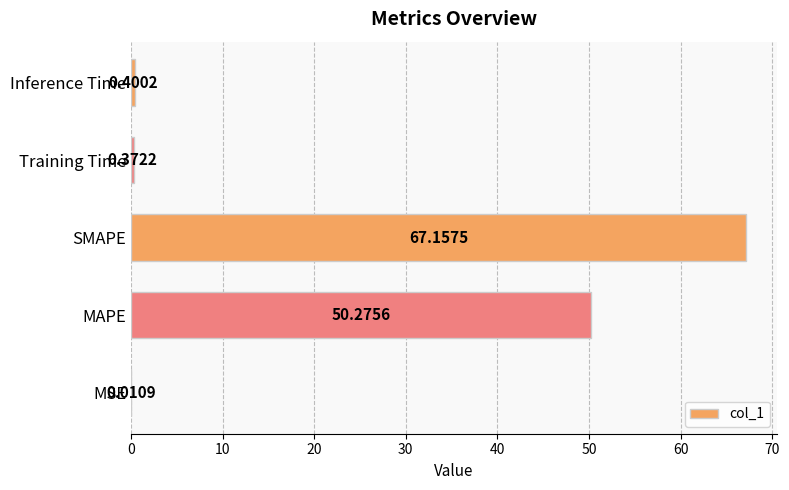

At which label is the value closest to 33?

MAPE